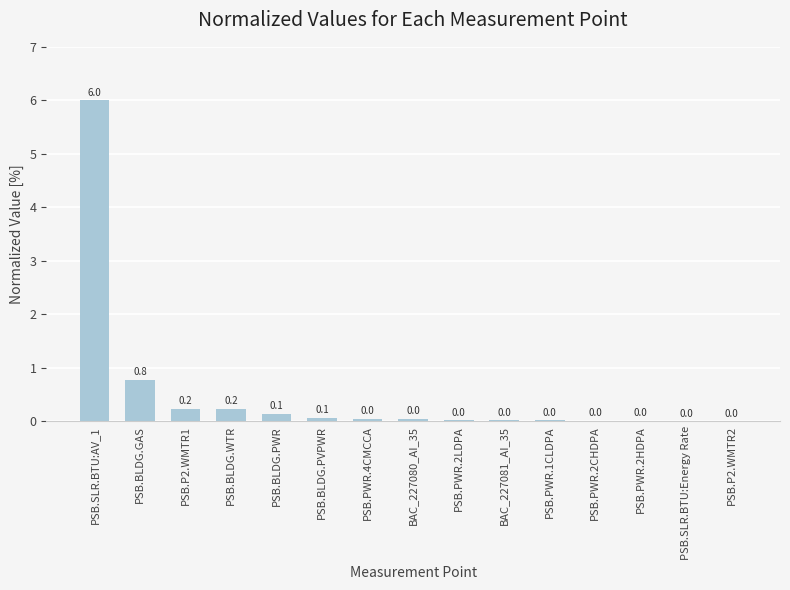

True or false: the data shows 0.2 at PSB.P2.WMTR1.

True